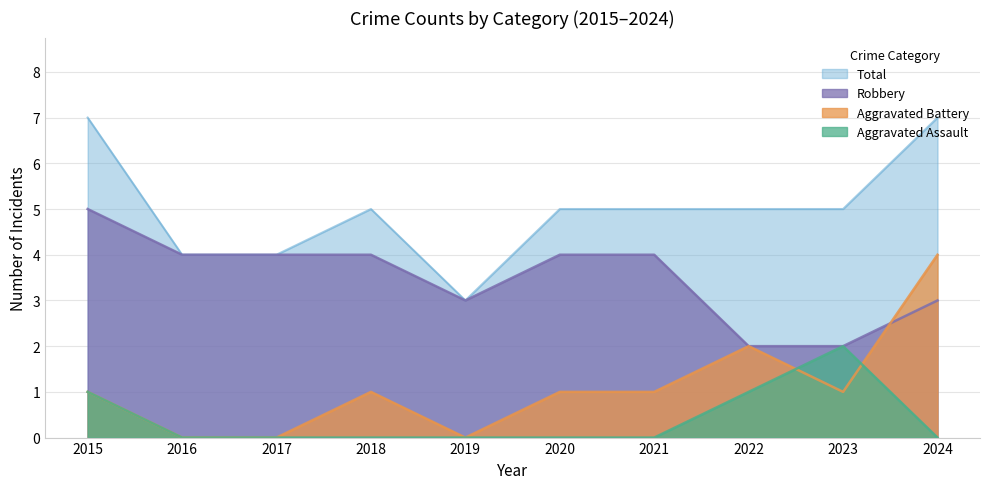

What is the value of the Aggravated Assault point at the 8th from the left?

1